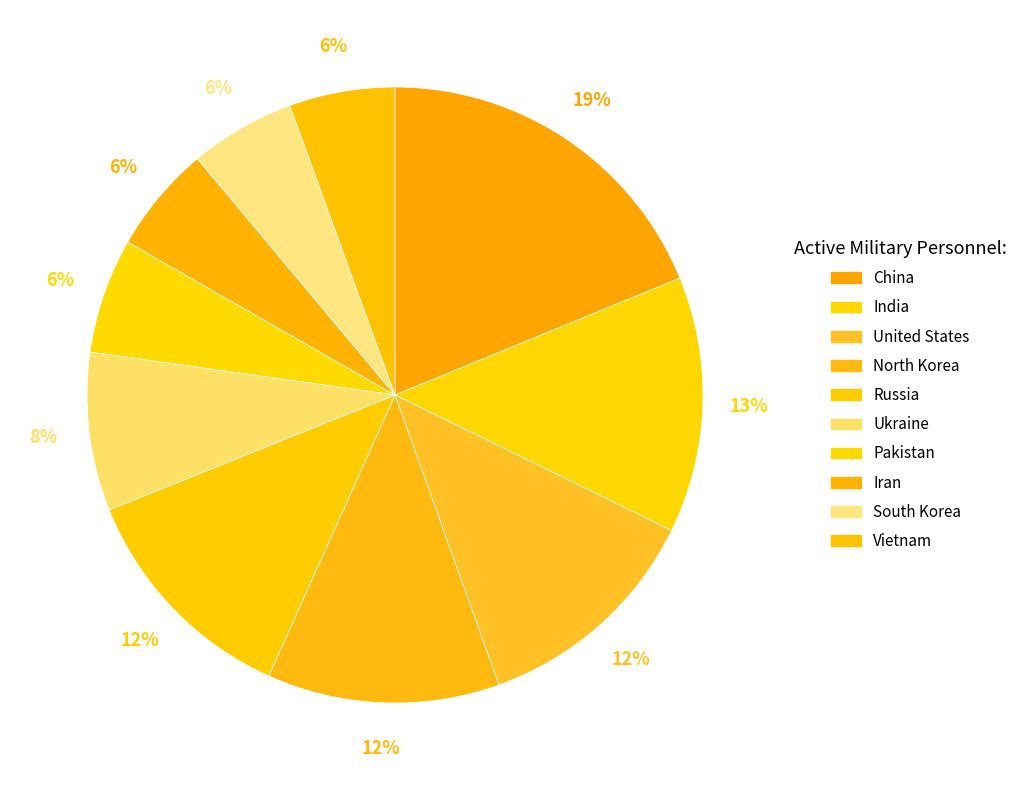

How many segments does this pie chart have?

10